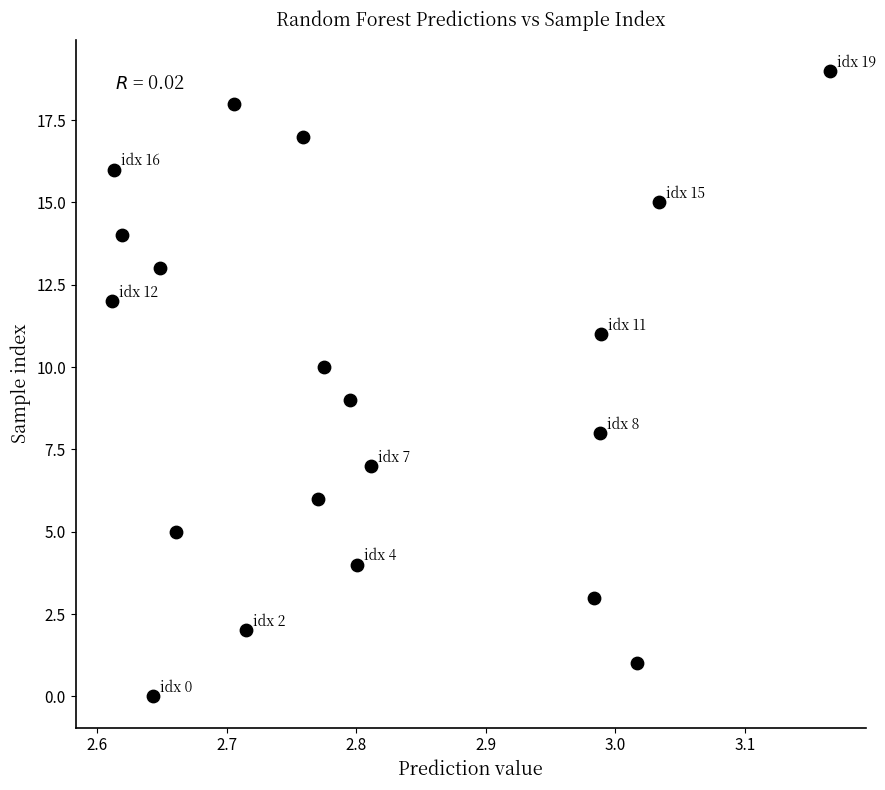

What is the range of Y values (max minus min)?

19